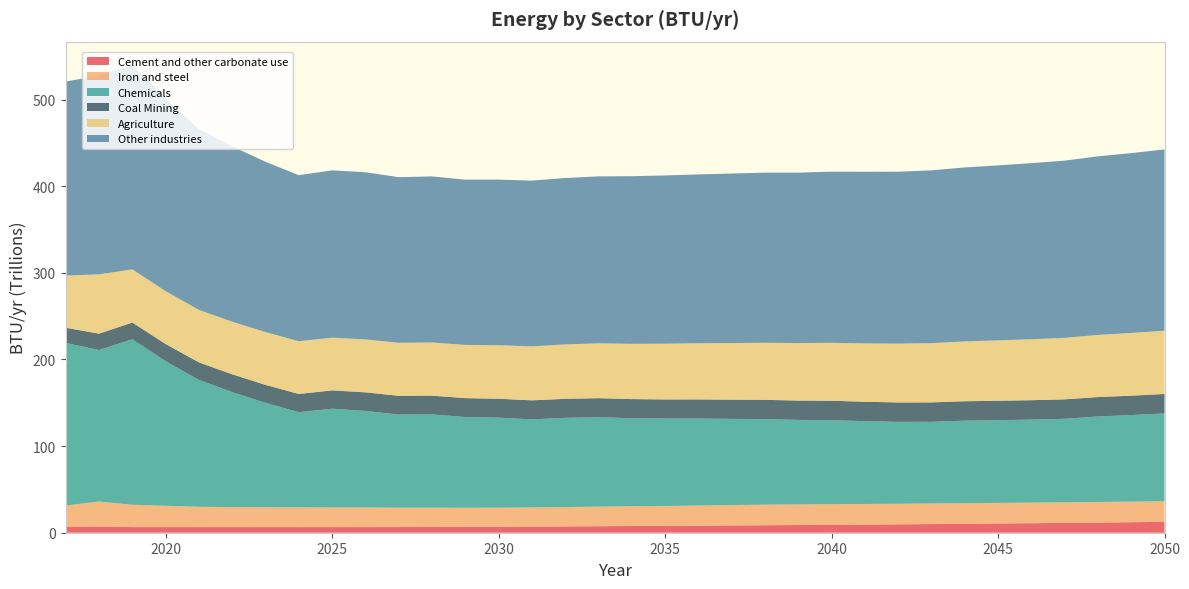

Reading left to right, transcribe all the data shown in this chart.

Cement and other carbonate use: 6982996000000.0	7244908000000.0	6510737000000.0	6508735000000.0	6492145000000.0	6481882000000.0	6474925000000.0	6470993000000.0	6477164000000.0	6508395000000.0	6556339000000.0	6641086000000.0	6738632000000.0	6885538000000.0	7084769000000.0	7295108000000.0	7524471000000.0	7778897000000.0	7887865000000.0	8136825000000.0	8410874000000.0	8660795000000.0	8886536000000.0	9140901000000.0	9417299000000.0	9682715000000.0	9988909000000.0	10307856000000.0	10654257000000.0	10989072000000.0	11361551000000.0	11742900000000.0	12138665000000.0	12557271000000.0
Iron and steel: 24411713000000.0	28794584000000.0	25734111000000.0	24605004000000.0	23454502000000.0	23130297000000.0	23001386000000.0	22828905000000.0	22693236000000.0	22642077000000.0	22333906000000.0	22270487000000.0	22081091000000.0	22022096000000.0	22105563000000.0	22338683000000.0	22591025000000.0	22832538000000.0	23036033000000.0	23231091000000.0	23526474000000.0	23692365000000.0	23810808000000.0	23806218000000.0	23775324000000.0	23735031000000.0	23758988000000.0	23705960000000.0	23774702000000.0	23714898000000.0	23746938000000.0	23749442000000.0	23790234000000.0	23779238000000.0
Chemicals: 187732849000000.0	174878133000000.0	191120945000000.0	166896400000000.0	146475790000000.0	132702964000000.0	120456412000000.0	109917685000000.0	114002194000000.0	111426377000000.0	107587560000000.0	107686189000000.0	104773598000000.0	103923349000000.0	101725977000000.0	103024361000000.0	103229489000000.0	101653159000000.0	100888087000000.0	100426528000000.0	99490109000000.0	98812171000000.0	97564312000000.0	97049464000000.0	95596454000000.0	94578503000000.0	94324522000000.0	95376091000000.0	95529684000000.0	95893667000000.0	96441008000000.0	98719726000000.0	99888438000000.0	101387017000000.0
Coal Mining: 17536980935408.6	18922683690747.8	19309712963395.2	19881461928468.9	20275987114088.6	20587814939808.2	20751042852145.0	20965303938297.7	21191816675943.2	21500095198459.5	21612669684328.4	21683784984237.2	21803964484351.1	21847531947049.1	21947209070459.9	21944374310355.3	21989608493996.9	22017503067226.5	22065248453121.2	22135528870759.4	22181537298839.8	22270049101025.9	22327179303471.2	22378896584408.5	22416390899013.2	22426547384650.6	22388687604195.0	22407911669849.9	22412087017694.8	22410514180035.1	22412205718006.4	22434401271541.0	22410840313238.5	22447251341172.8
Agriculture: 60290727000000.0	68438699000000.0	61426980000000.0	61012628000000.0	60564464000000.0	60745467000000.0	60927281000000.0	60938457000000.0	60849387000000.0	61097625000000.0	61206496000000.0	61366016000000.0	61440779000000.0	61811596000000.0	62302494000000.0	62813089000000.0	63320985000000.0	63828758000000.0	64353437000000.0	64856592000000.0	65385217000000.0	65910722000000.0	66400957000000.0	66879076000000.0	67375169000000.0	67912111000000.0	68473688000000.0	69067255000000.0	69704897000000.0	70365930000000.0	71035616000000.0	71736314000000.0	72426950000000.0	73070375000000.0
Other industries: 223983109064591.4	229495851309252.2	235891868036604.8	222552219071531.2	208689743885911.4	202478005060191.8	196618025147855.0	191690109061702.3	193132801324056.8	193020826801540.5	191217267315671.6	191727061015762.8	190813982515648.8	191211157052950.9	191368876929540.1	192128002689644.7	192779040506003.1	193524870932773.5	194280610546878.8	194909654129240.6	195734819701160.2	196380852898974.1	196730669696528.8	197606195415591.5	198185663100986.8	198483276615349.4	199450617395805.0	200868509330150.1	202046902982305.2	203313623819964.8	204590882281993.6	206195346728459.0	207590322686761.6	209283836658827.2